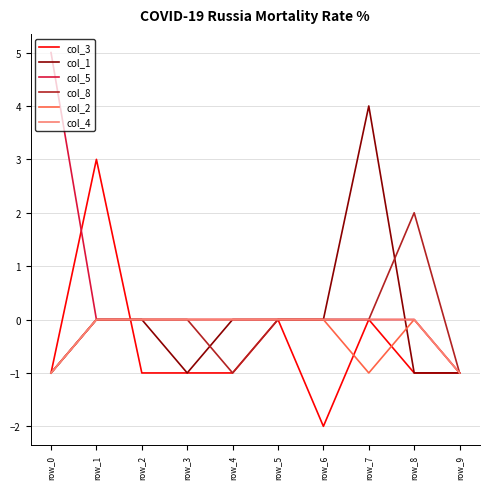

Is the value of col_5 at row_3 greater than the value of col_3 at row_6?

Yes